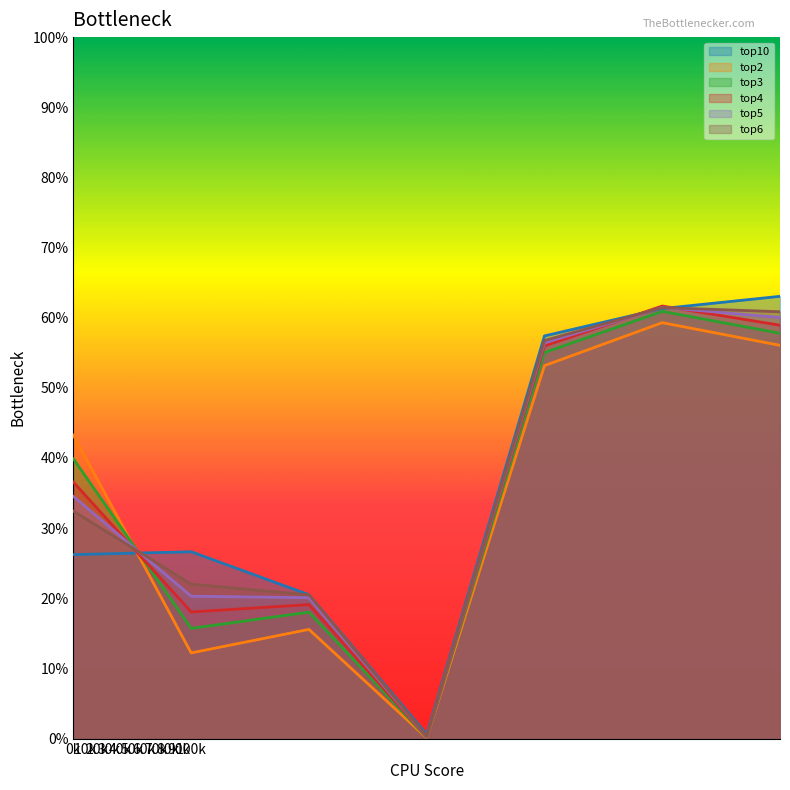

How many lines are shown in the chart?

6